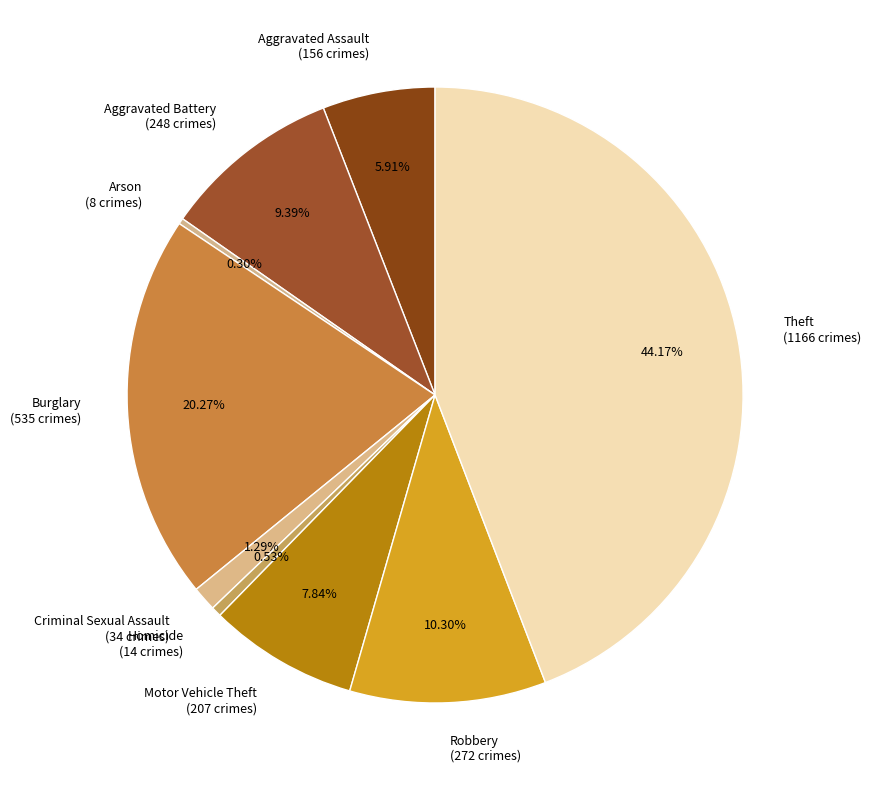

Which has a higher value, Aggravated Battery (248 crimes) or Motor Vehicle Theft (207 crimes)?

Aggravated Battery (248 crimes)